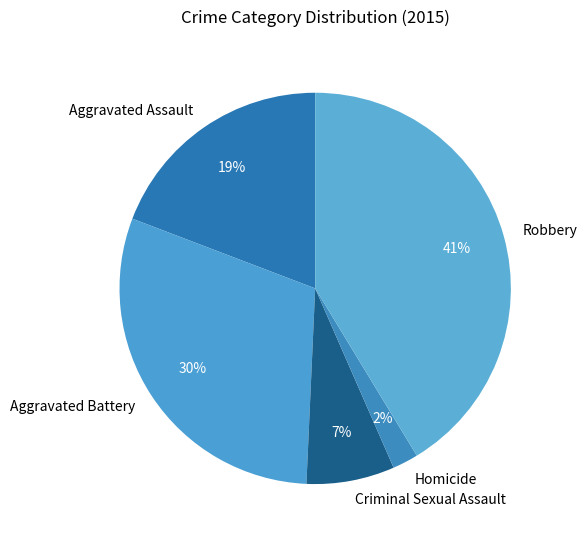

Between Robbery and Aggravated Battery, which is larger?

Robbery